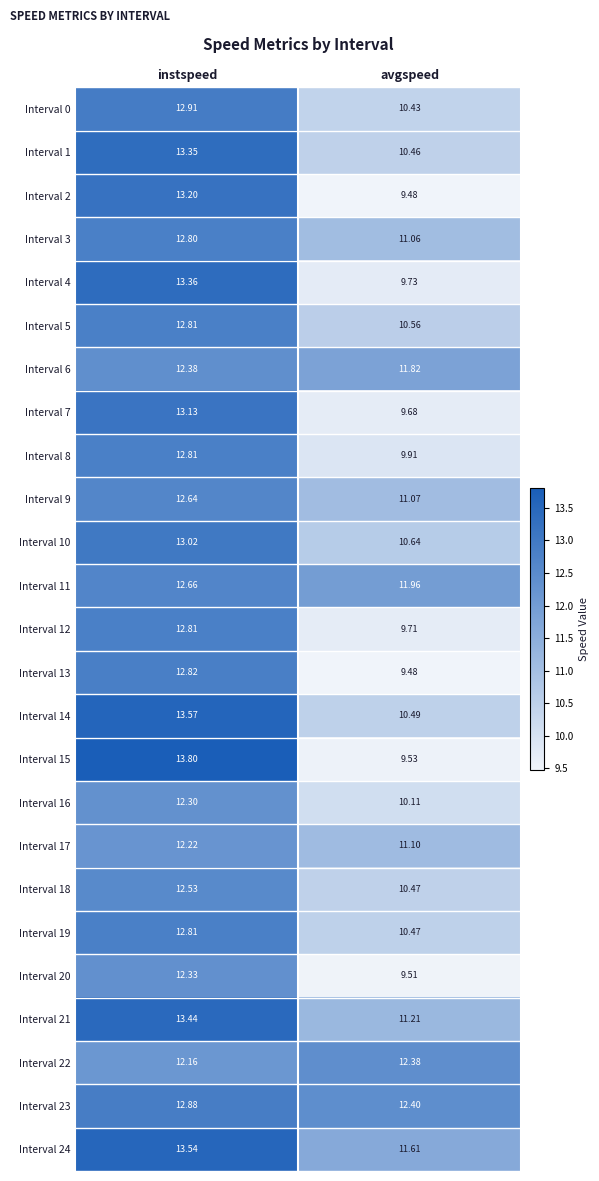

Is the value of Interval 5 at avgspeed greater than the value of Interval 14 at avgspeed?

Yes